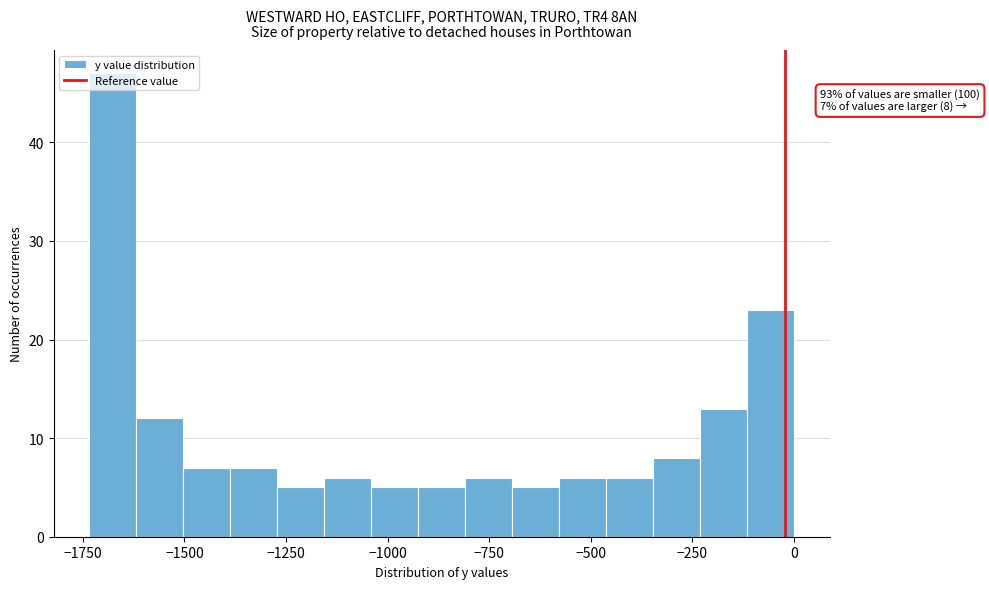

Around what value on the x-axis is the tallest bar? Give the approximate position of its centre, as read against the axis.

-1700